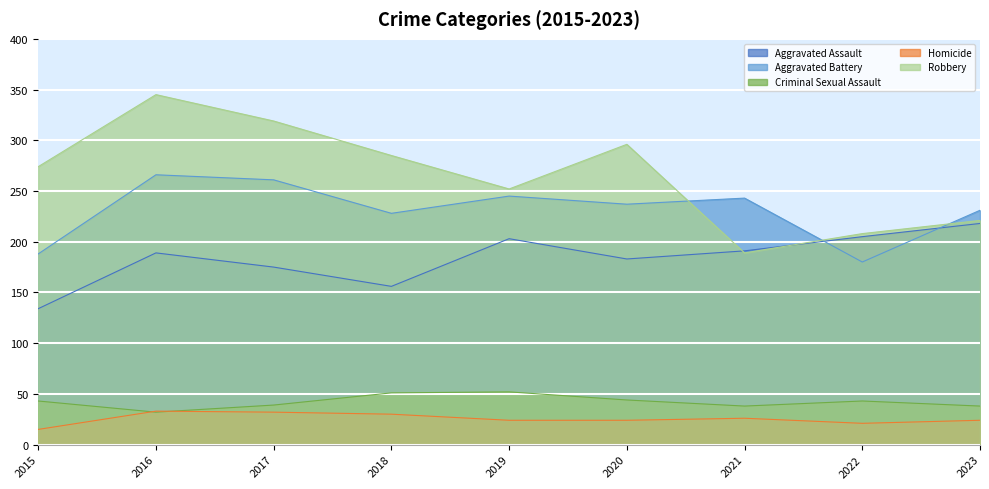

At which label does Robbery reach its minimum?

2021